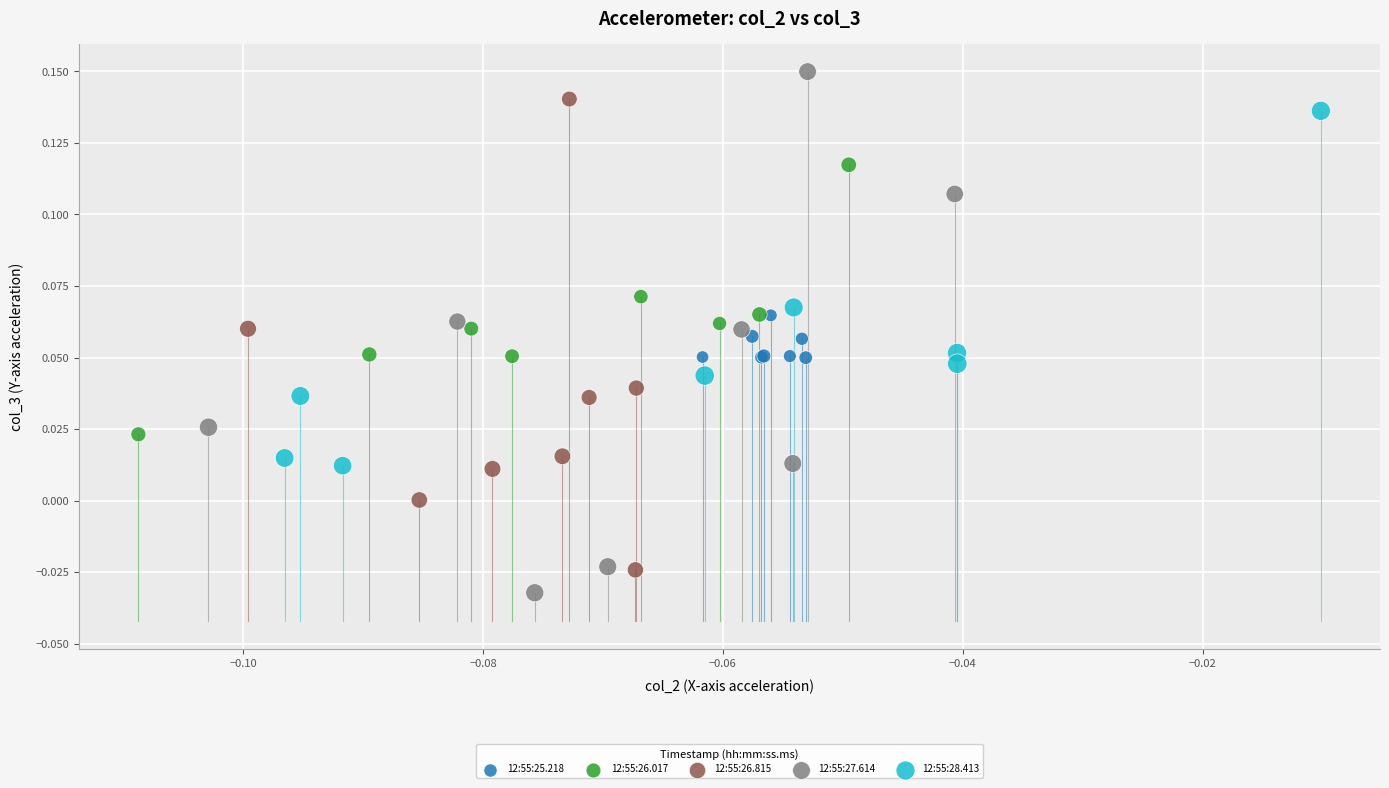

Which series has the largest Y range (max minus min)?

12:55:27.614